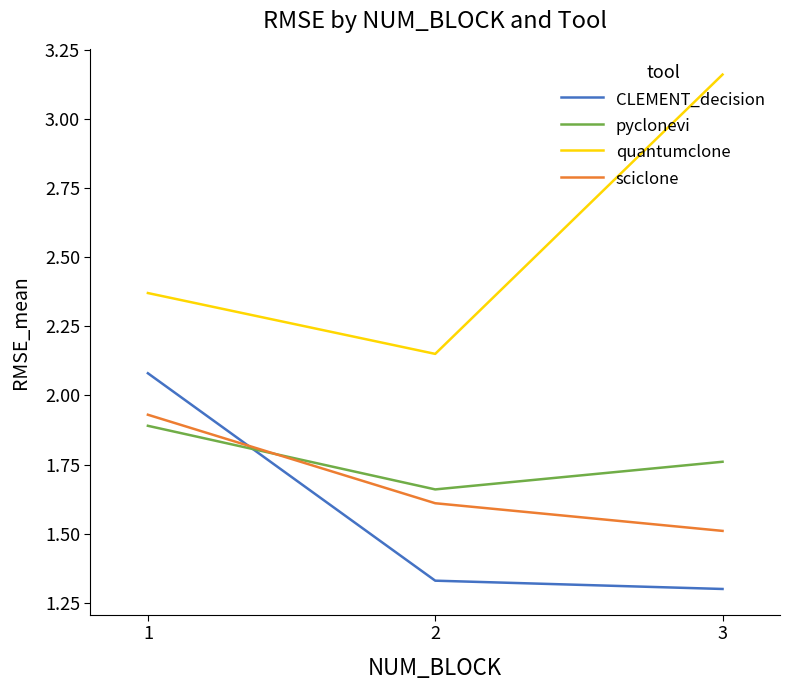

At 1, list the series in order from largest to smallest.

quantumclone, CLEMENT_decision, sciclone, pyclonevi